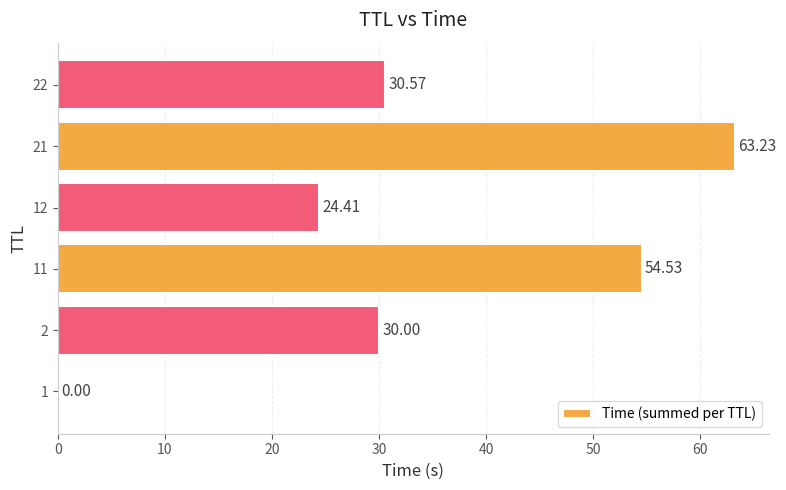

At which label is the value closest to 31?

22